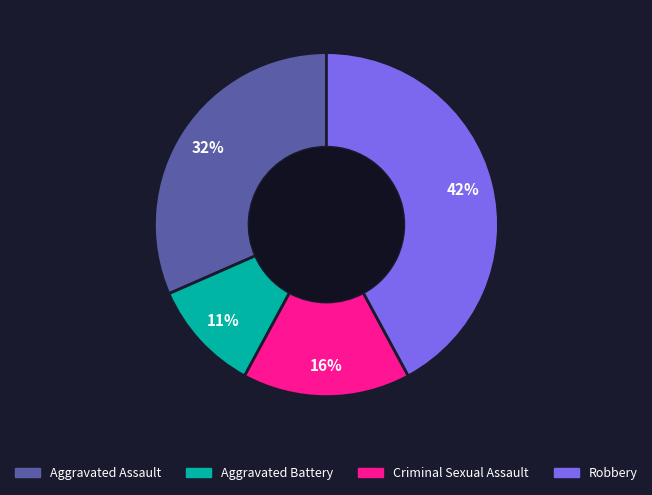

What is the ratio of the value at Criminal Sexual Assault to the value at Aggravated Assault?

0.5